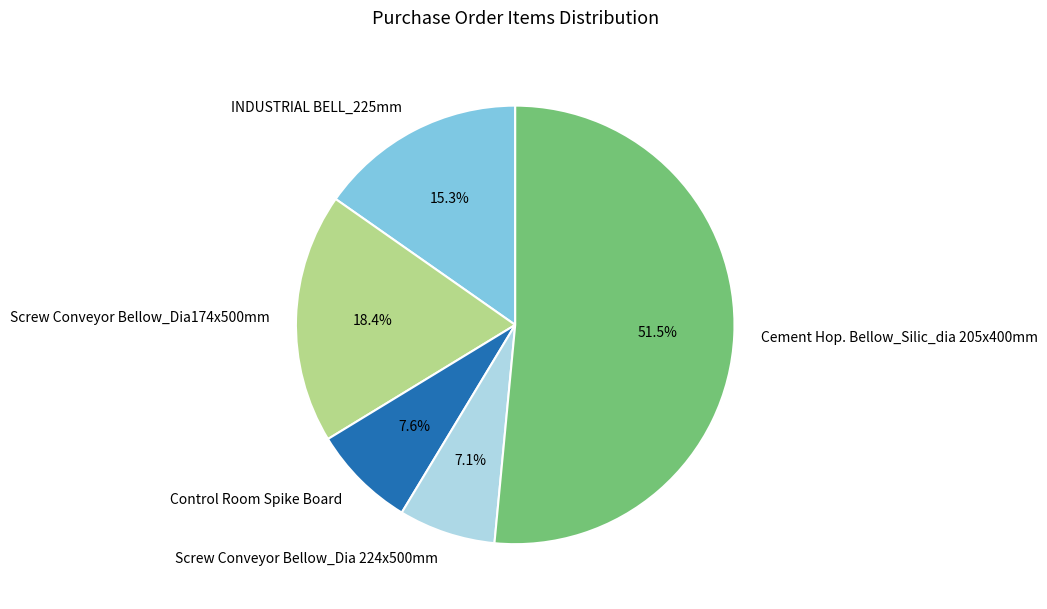

To the nearest percent, what is the combined percentage of Control Room Spike Board and Screw Conveyor Bellow_Dia174x500mm?

26%